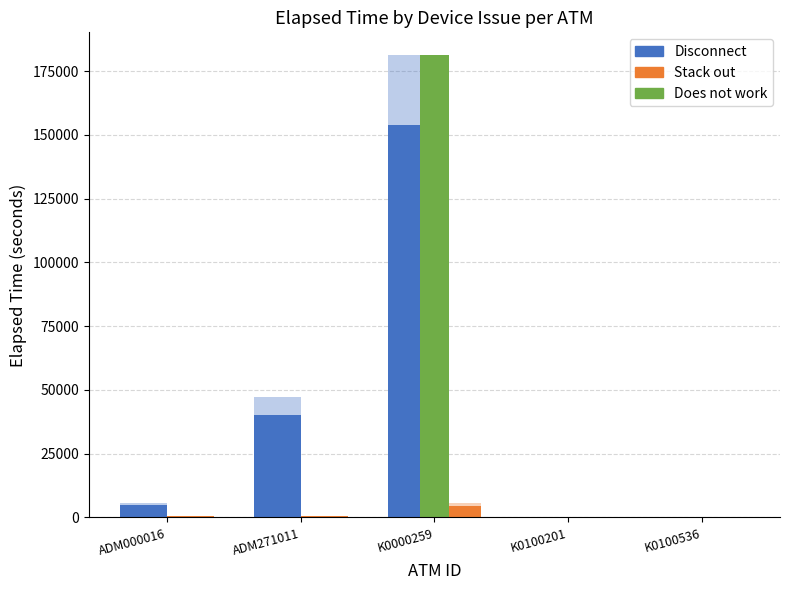

True or false: Stack out has a value of 0.0 at K0100536.

True